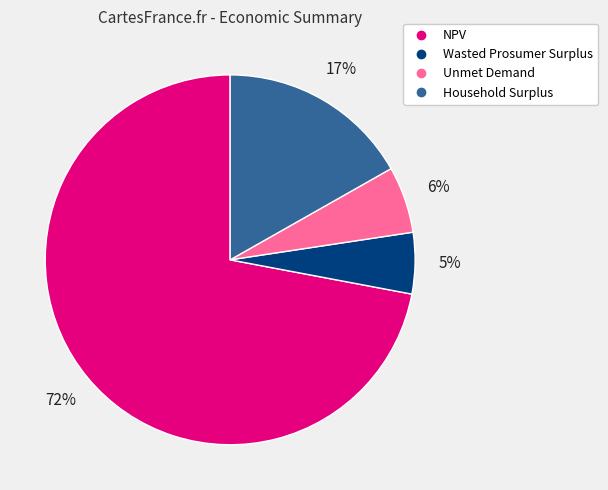

Combined, do Household Surplus and Wasted Prosumer Surplus account for over 50%?

No